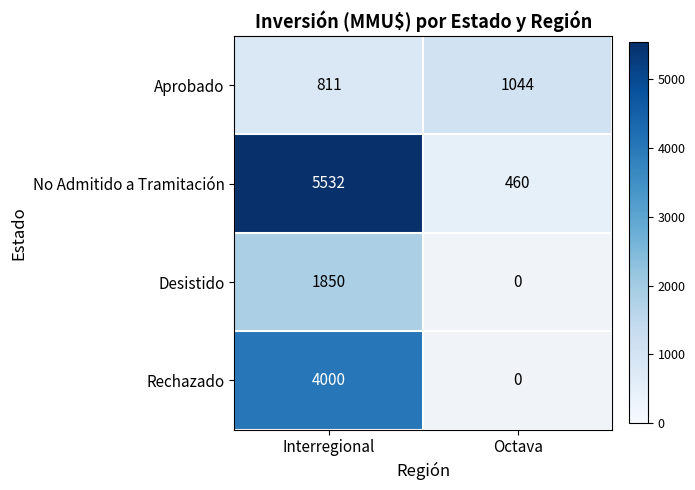

What is the total value across all series at Interregional?

12193